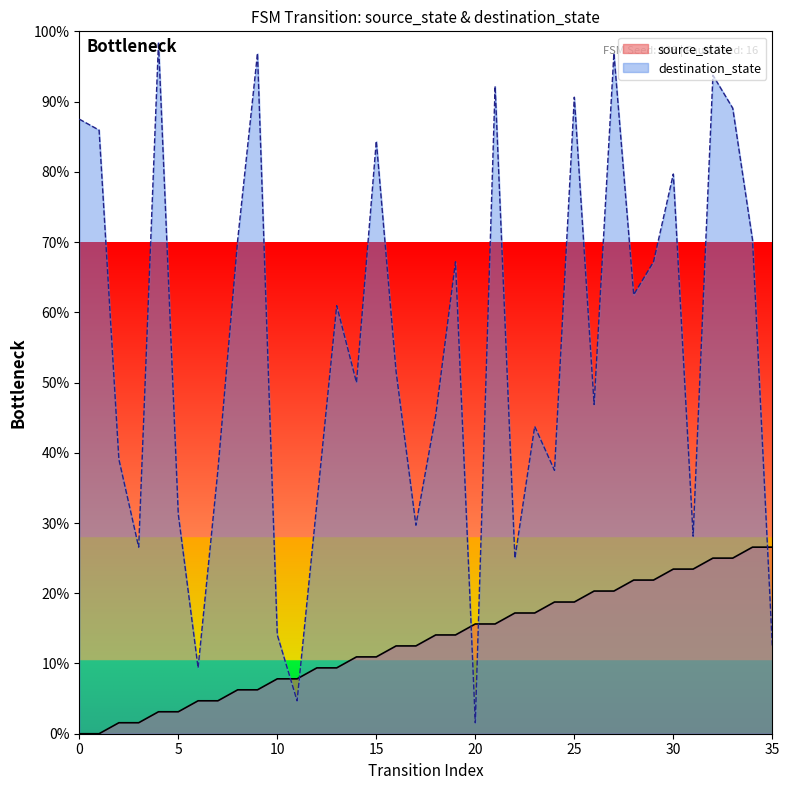

Is it true that destination_state equals 28.4 at 8?

False